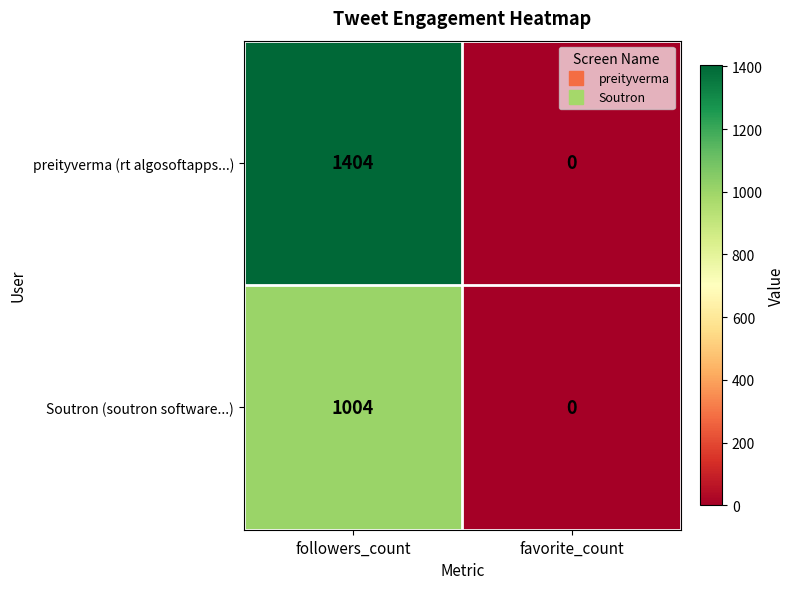

What value does the preityverma (rt algosoftapps...) series have at followers_count, to the nearest 100?

1400